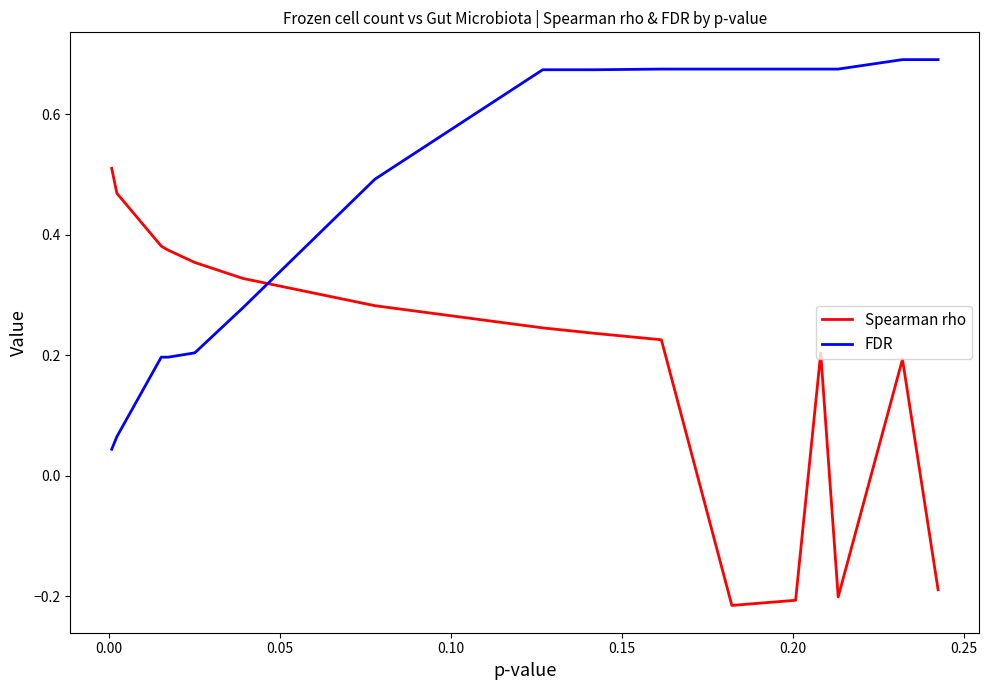

Which series has the largest range (max minus min)?

Spearman rho